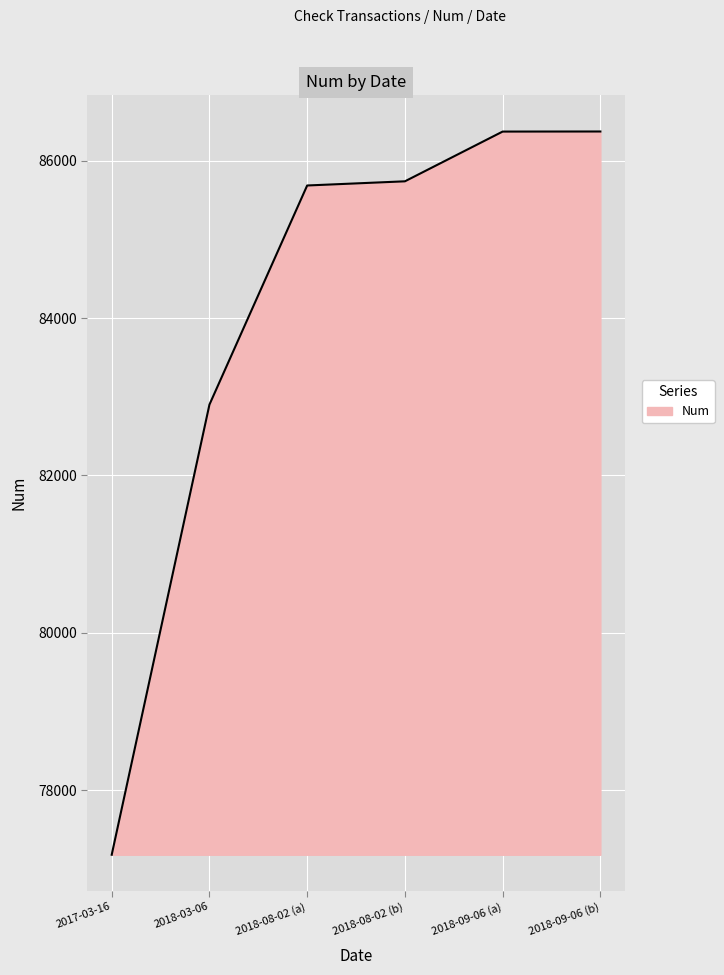

What is the sum of all values?

504241